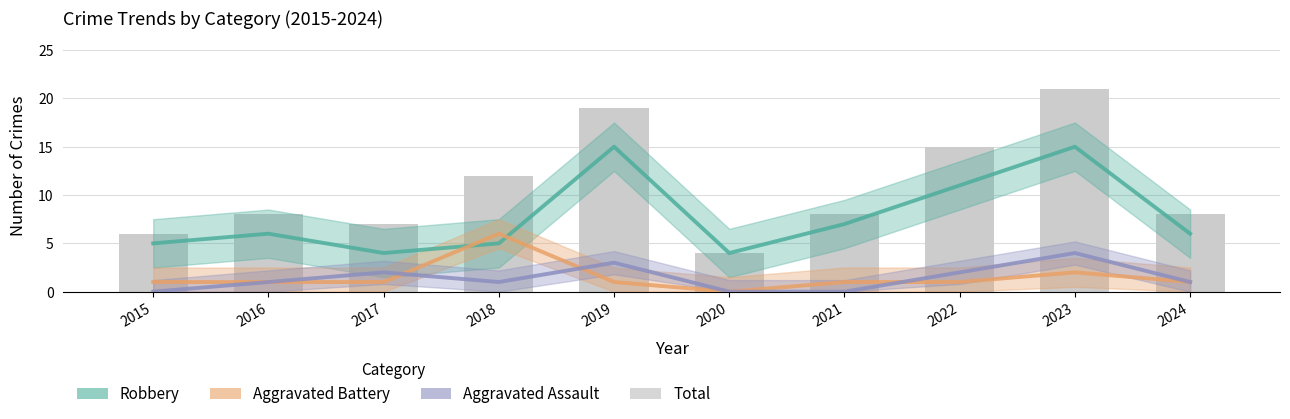

Which series has the largest total across all categories?

Total